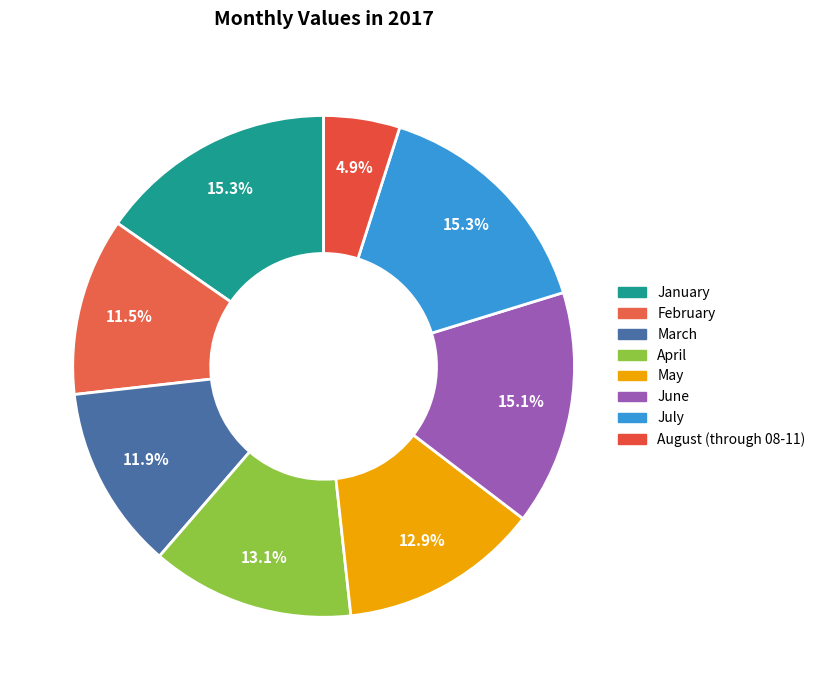

Count the number of slices in the pie.

8